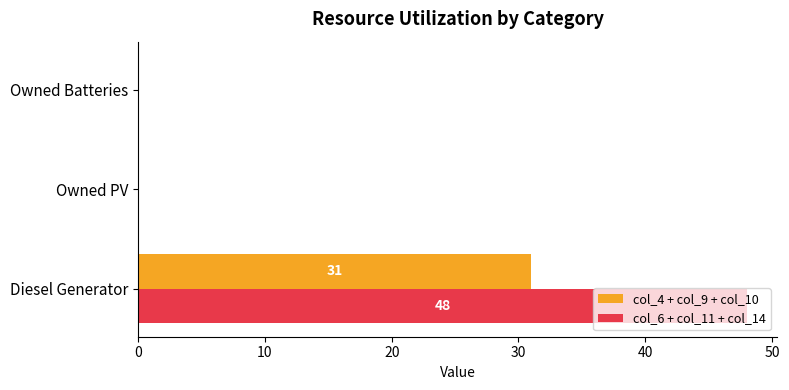

Is it true that col_4 + col_9 + col_10 equals 17 at Owned PV?

False